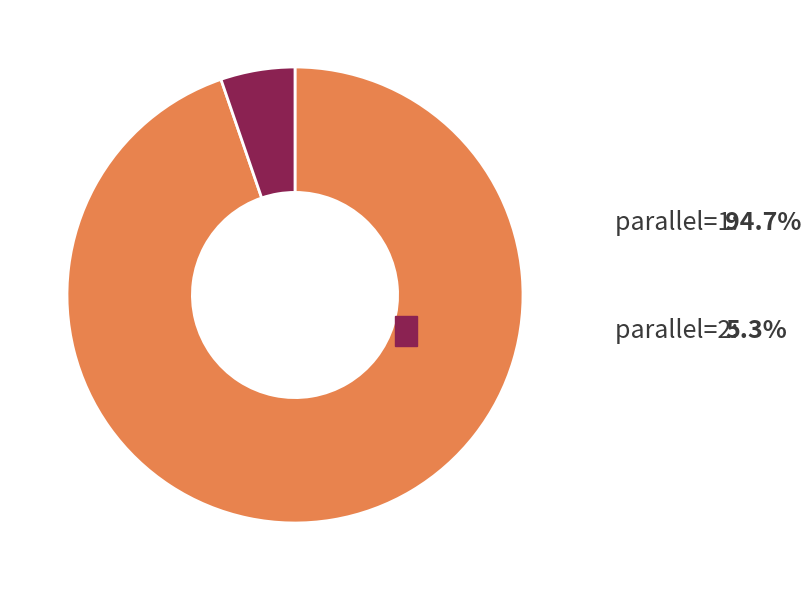

Does any single category account for the majority?

Yes